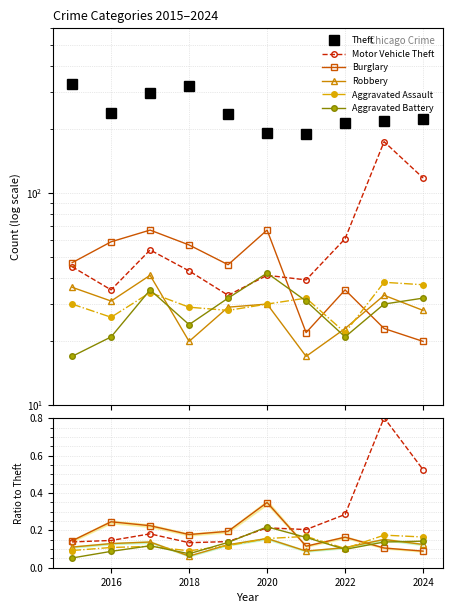

Reading right to left, transcribe all the data shown in this chart.

Theft: 225.0	218.0	214.0	191.0	192.0	236.0	321.0	298.0	240.0	326.0
Motor Vehicle Theft: 0.5	0.8	0.3	0.2	0.2	0.1	0.1	0.2	0.1	0.1
Burglary: 0.1	0.1	0.2	0.1	0.3	0.2	0.2	0.2	0.2	0.1
Robbery: 0.1	0.2	0.1	0.1	0.2	0.1	0.1	0.1	0.1	0.1
Aggravated Assault: 0.2	0.2	0.1	0.2	0.2	0.1	0.1	0.1	0.1	0.1
Aggravated Battery: 0.1	0.1	0.1	0.2	0.2	0.1	0.1	0.1	0.1	0.1